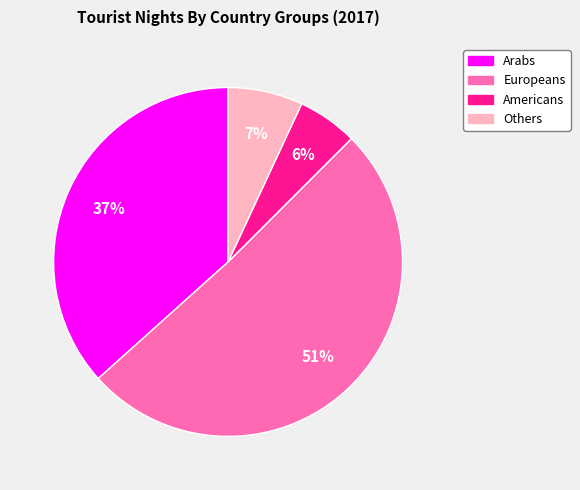

Is there any slice that represents more than half of the pie?

Yes